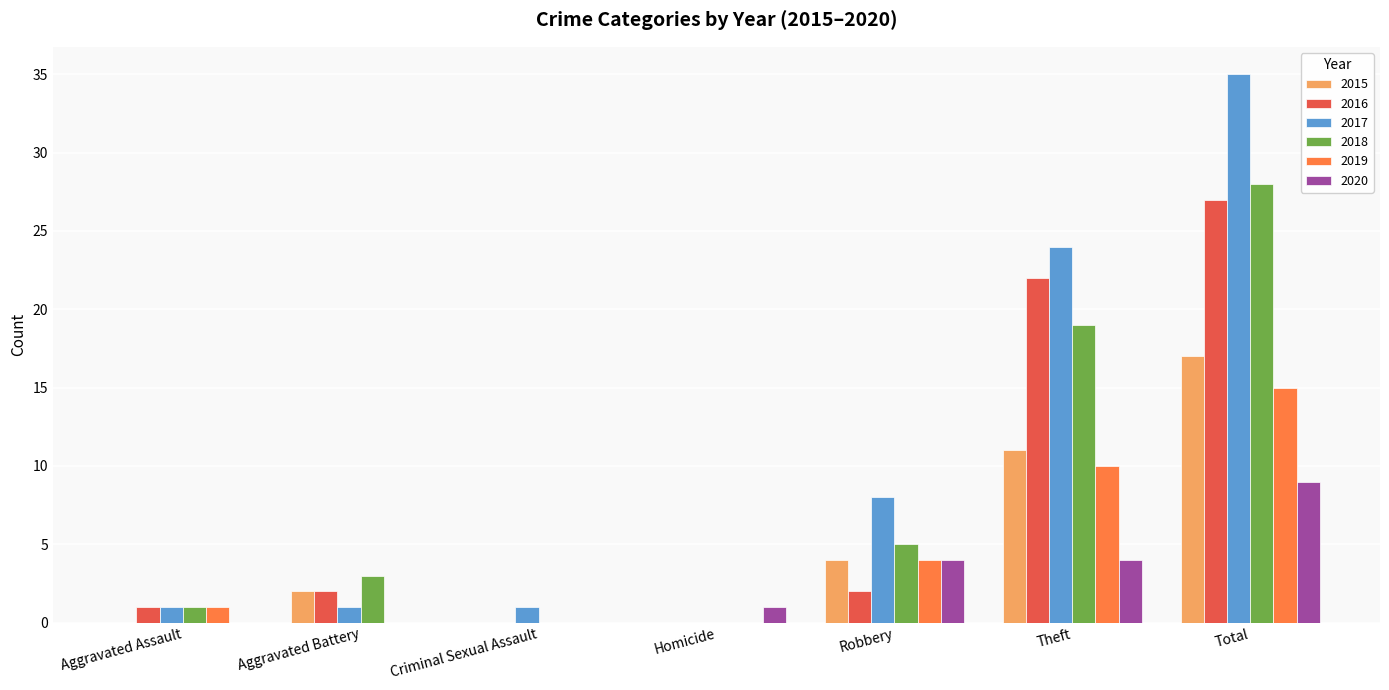

Which category has the highest value in the 2015 series?

Total